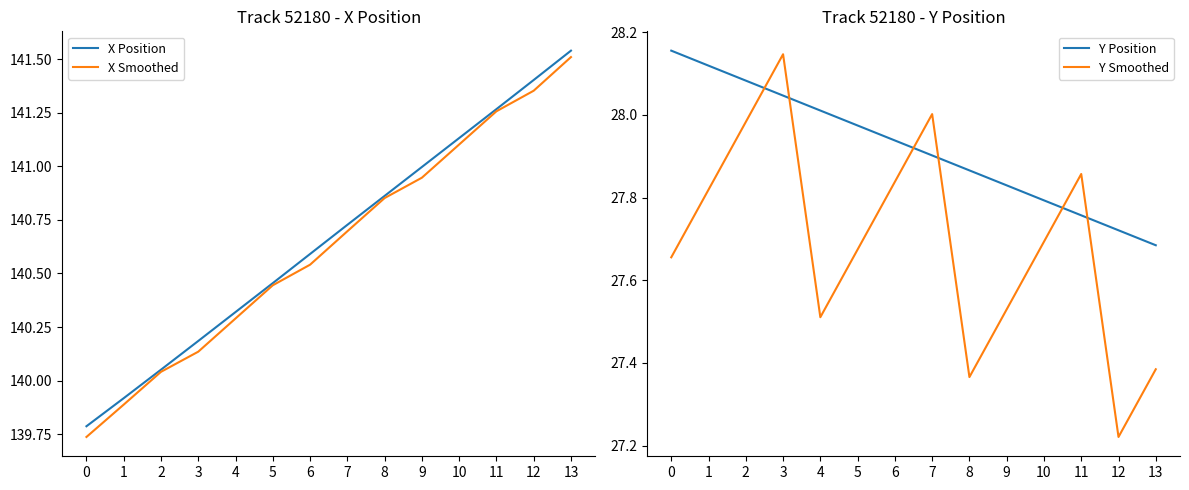

How many distinct data groups are displayed?

4